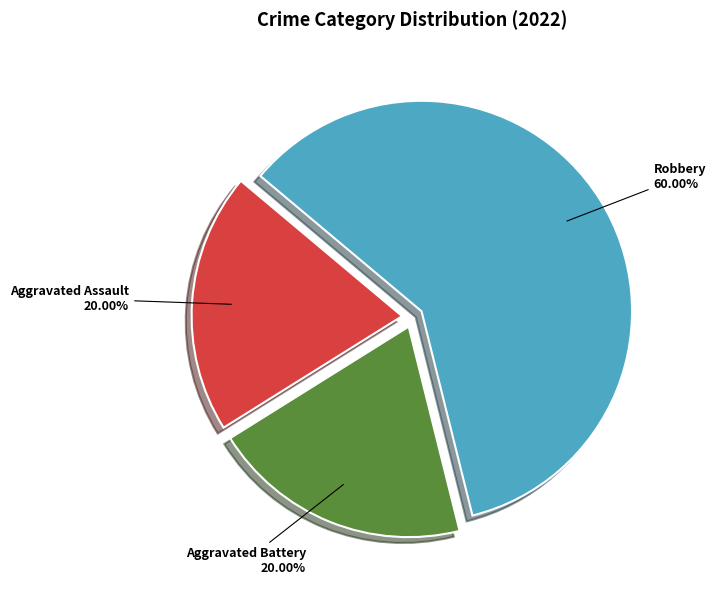

What is the largest slice in the pie chart?

Robbery